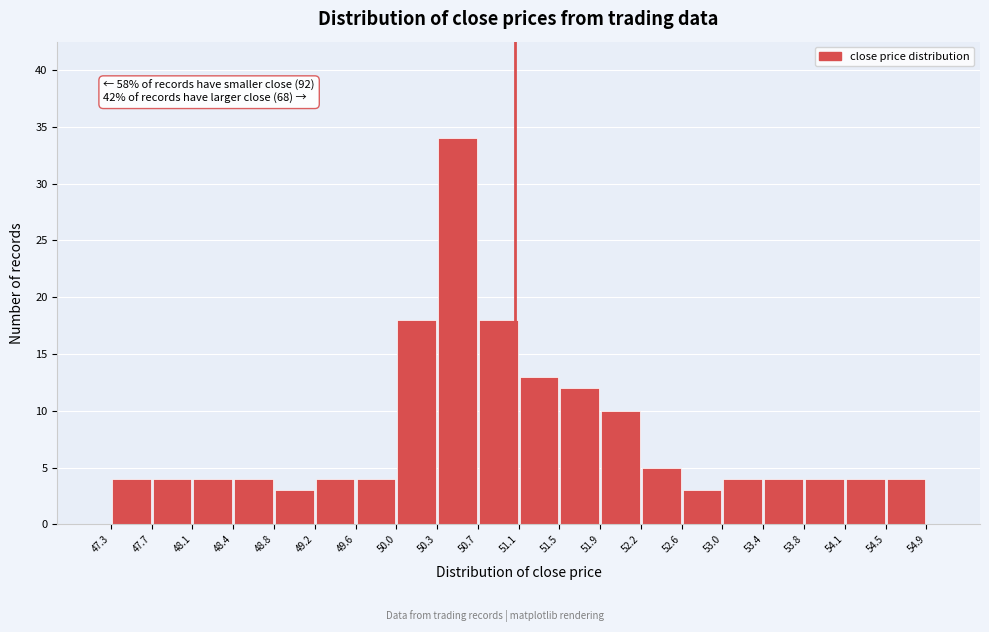

Which range on the x-axis has the tallest bar?

50.3 to 50.7